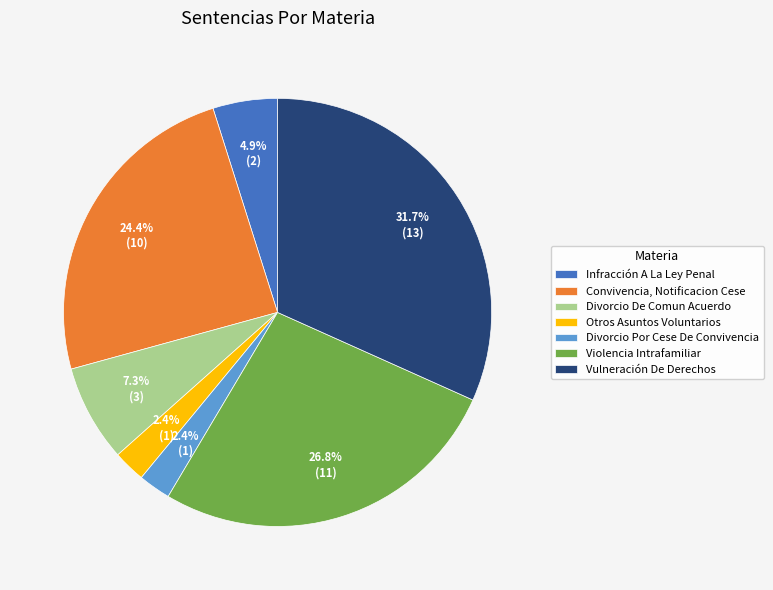

Count the number of slices in the pie.

7